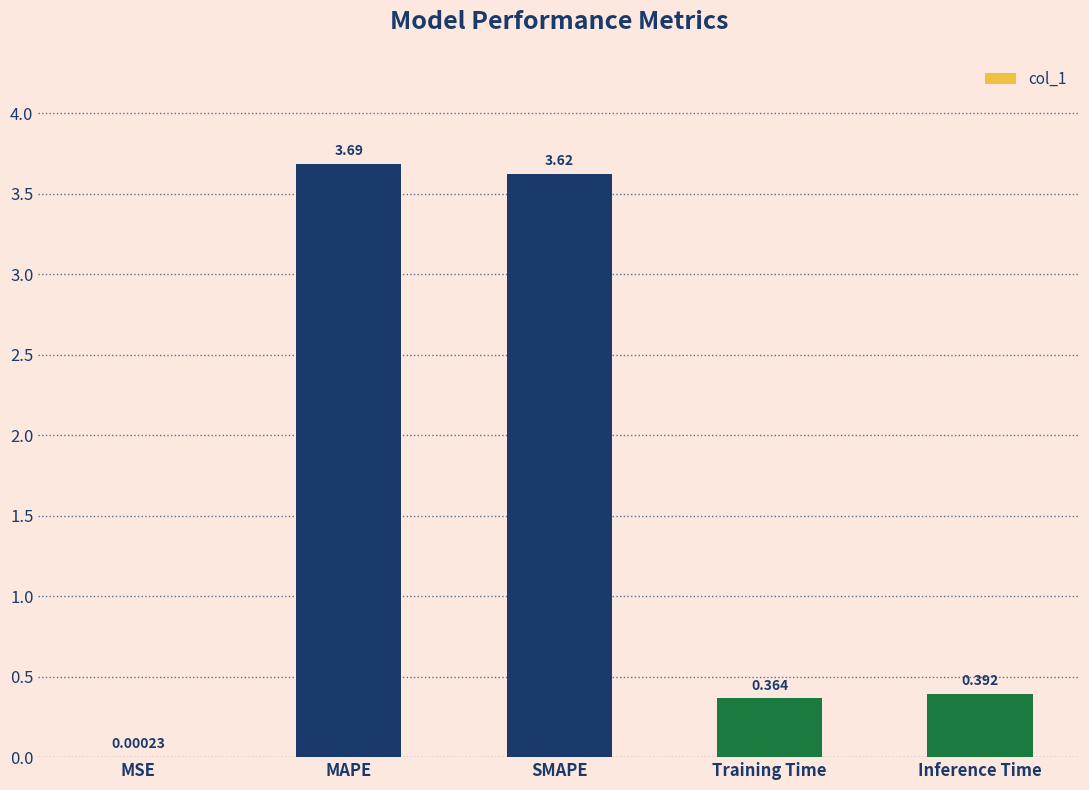

At which label is the value closest to 1?

Inference Time